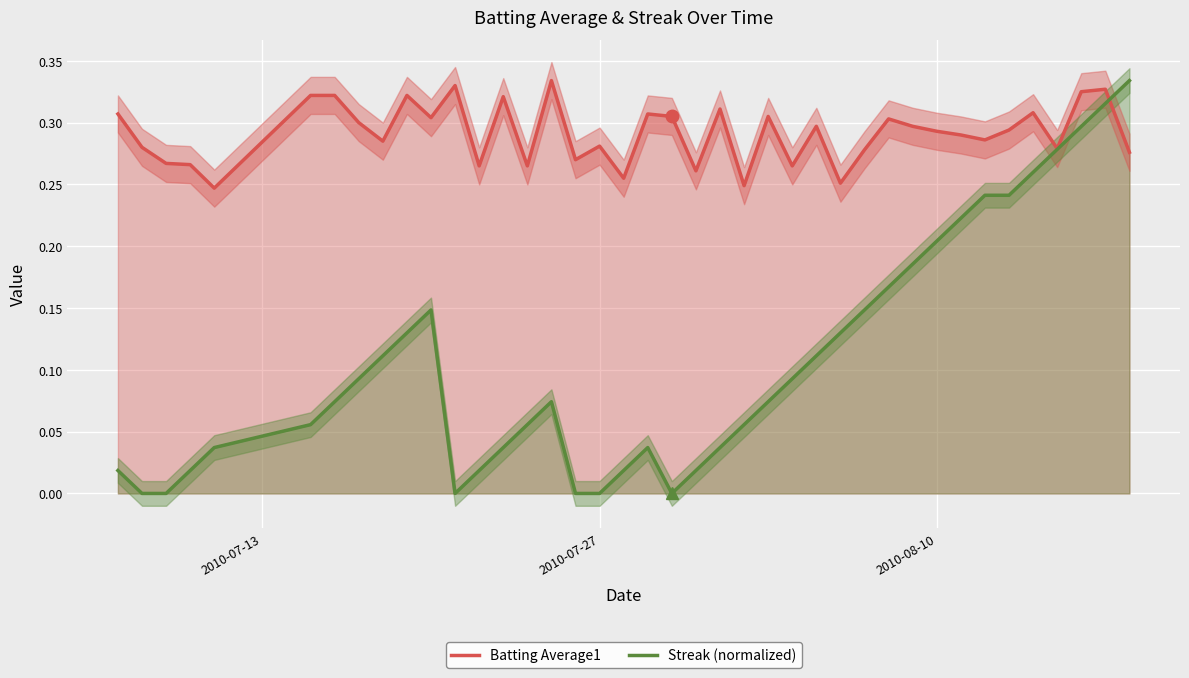

What is the maximum value shown in the chart?

0.3